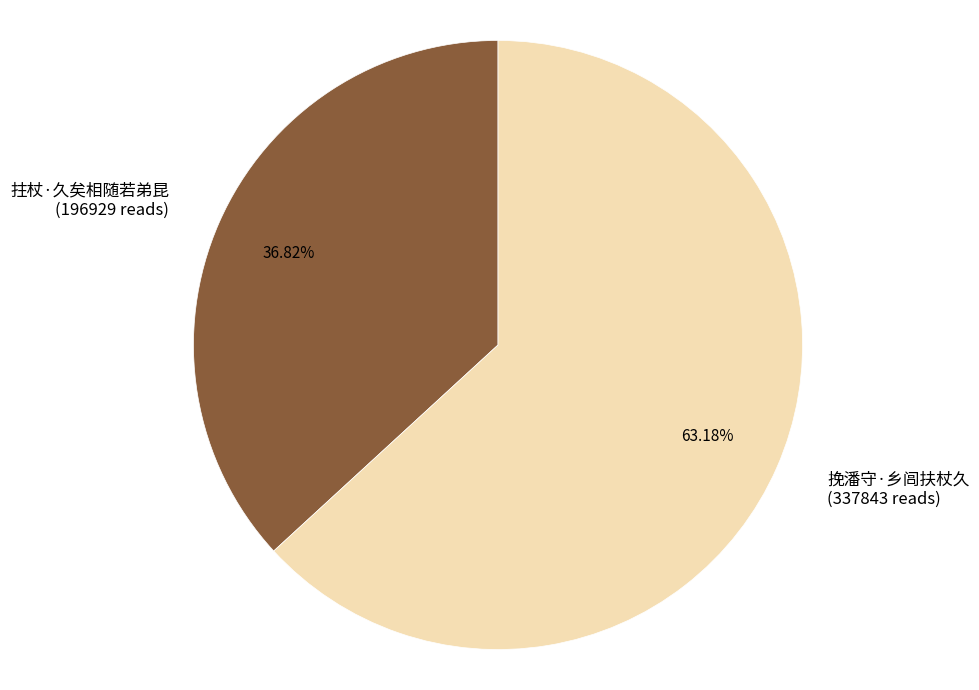

Does 挽潘守·乡闾扶杖久 represent more than half of the total?

Yes